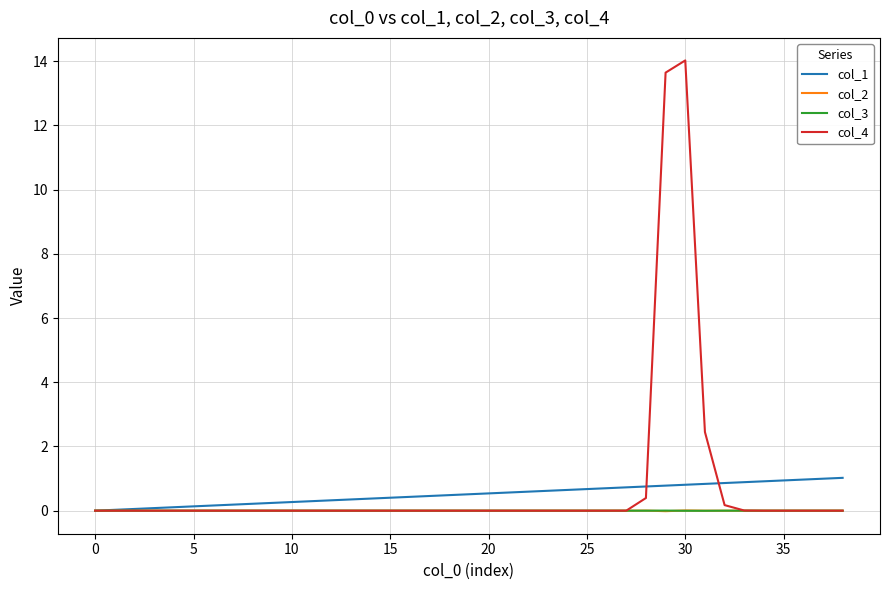

What is the difference between the maximum and minimum values in the col_4 series?

14.0